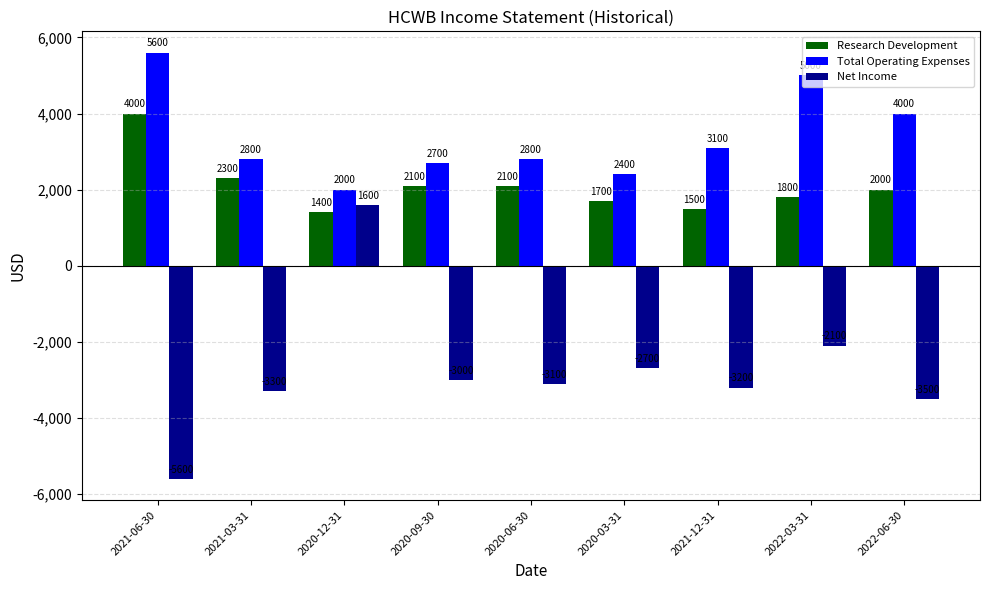

What position from the right is 2020-12-31?

7